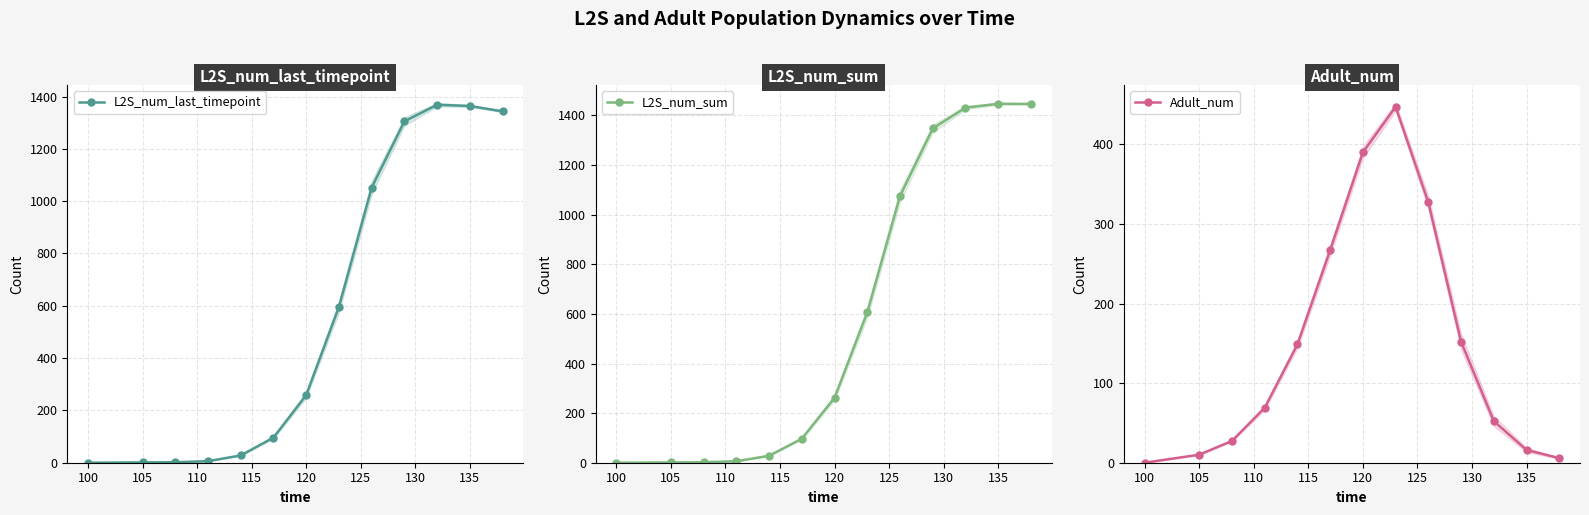

Is it true that L2S_num_last_timepoint equals 463.9 at 120?

False